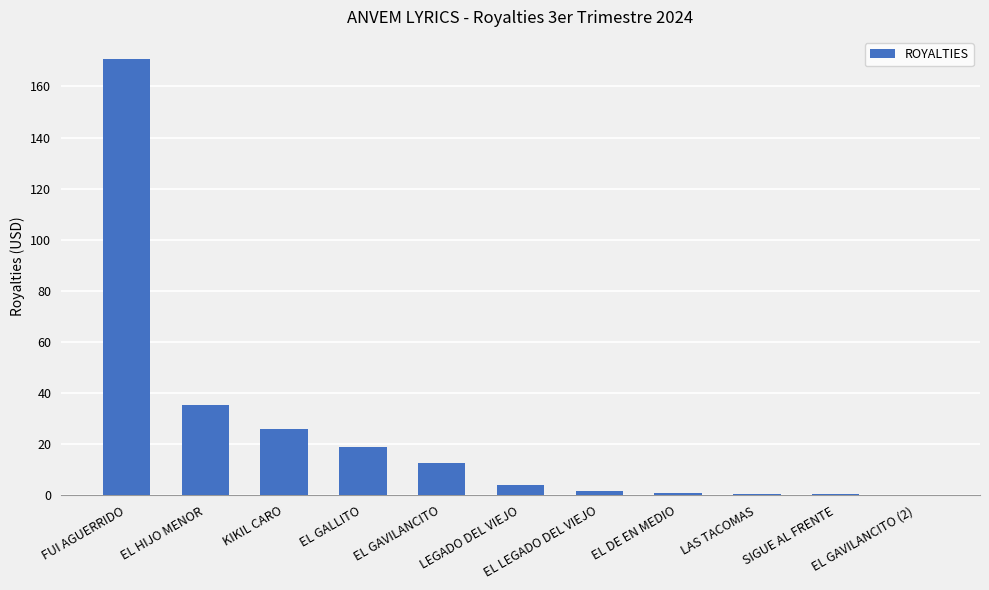

Which category has the highest value across all series?

FUI AGUERRIDO